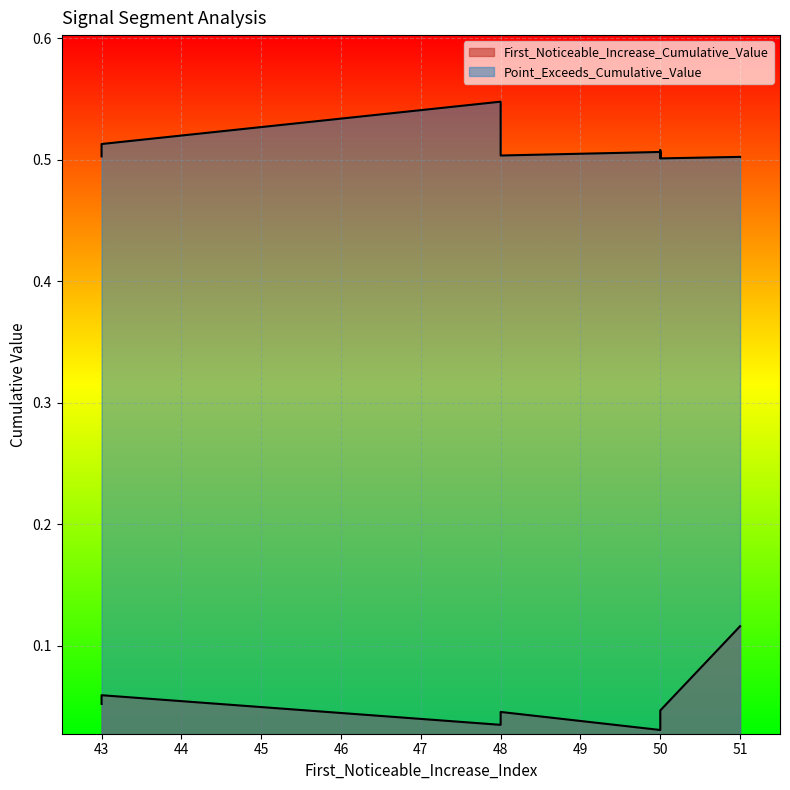

List the labels in order of Point_Exceeds_Cumulative_Value value, smallest first.

50, 50, 51, 43, 48, 50, 50, 43, 48, 48